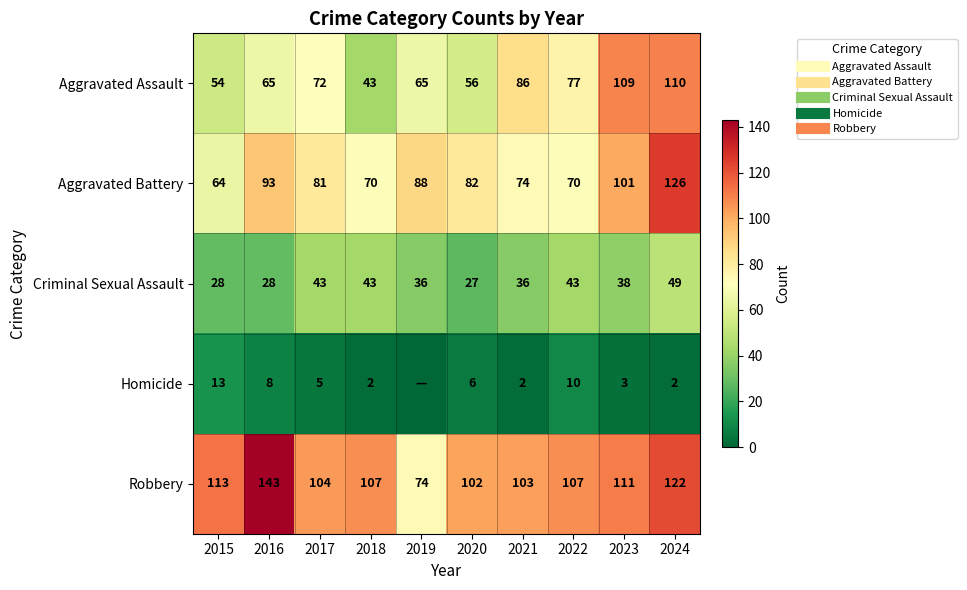

Between 2024 and 2015, which is larger?

2024